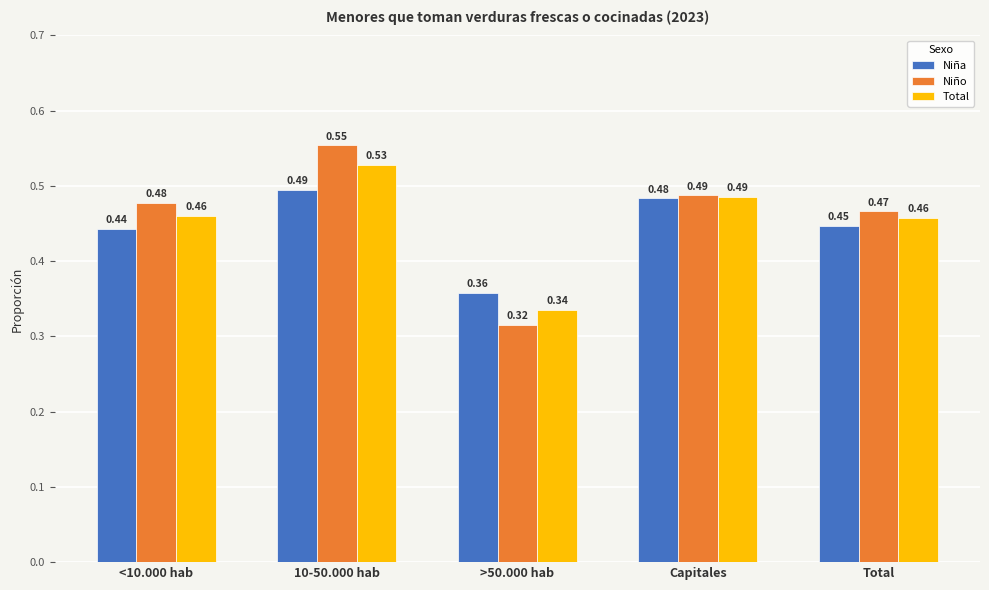

Are the bars horizontal?

No